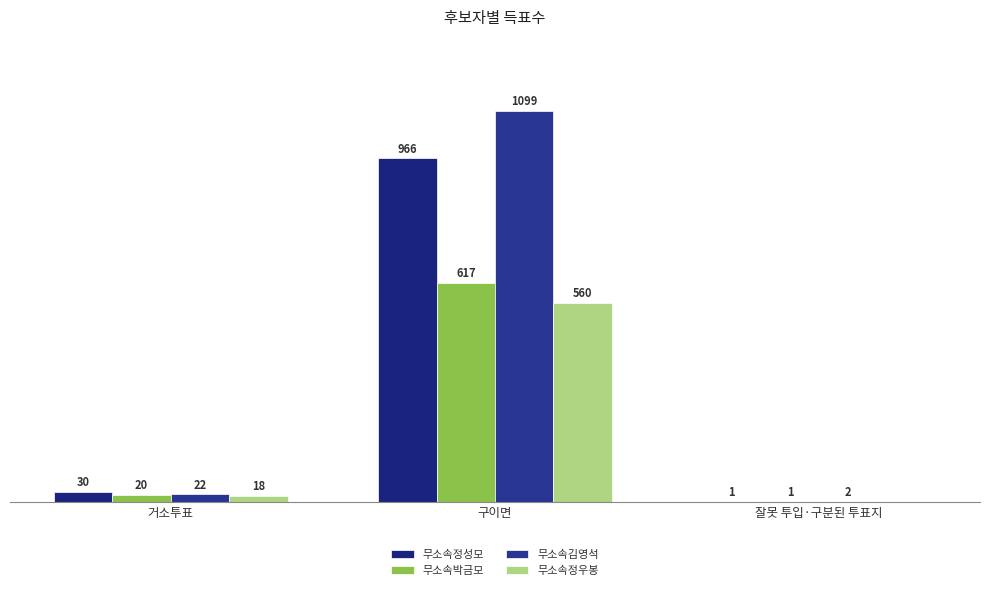

Reading right to left, list all the values displayed in this chart.

무소속정성모: 1	966	30
무소속박금모: 1	617	20
무소속김영석: 2	1099	22
무소속정우봉: 0	560	18